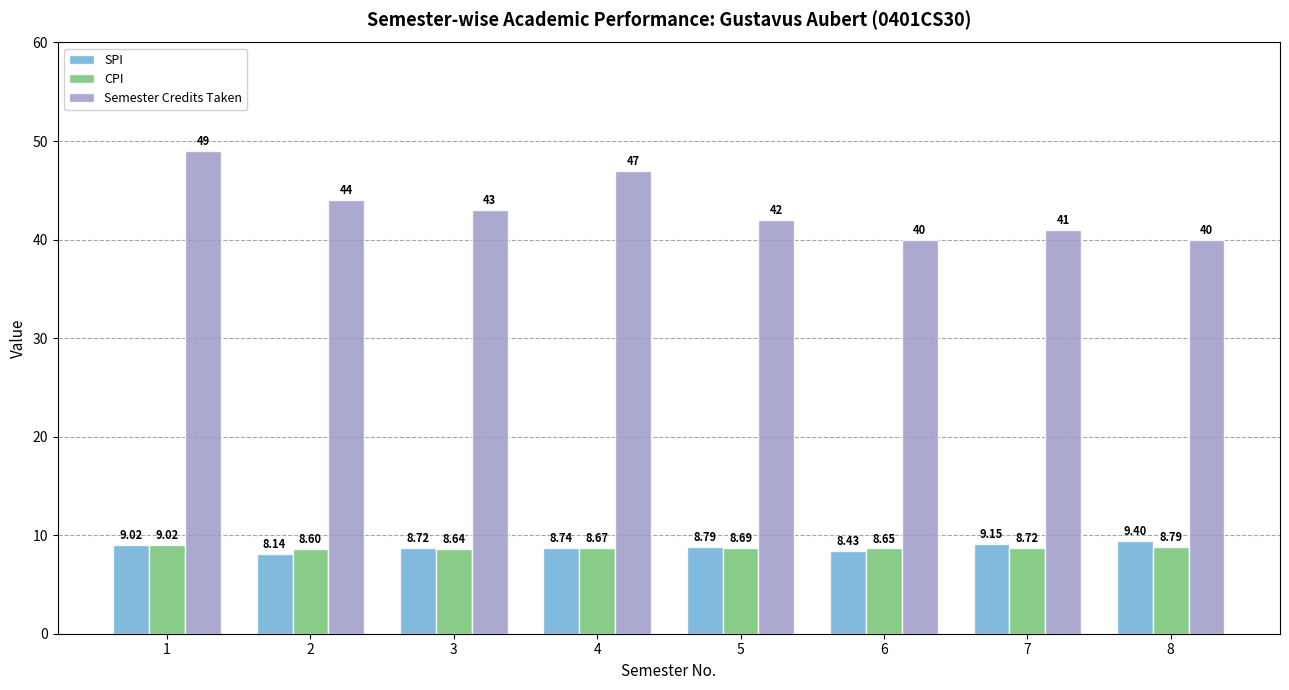

Which series has the widest spread of values?

Semester Credits Taken